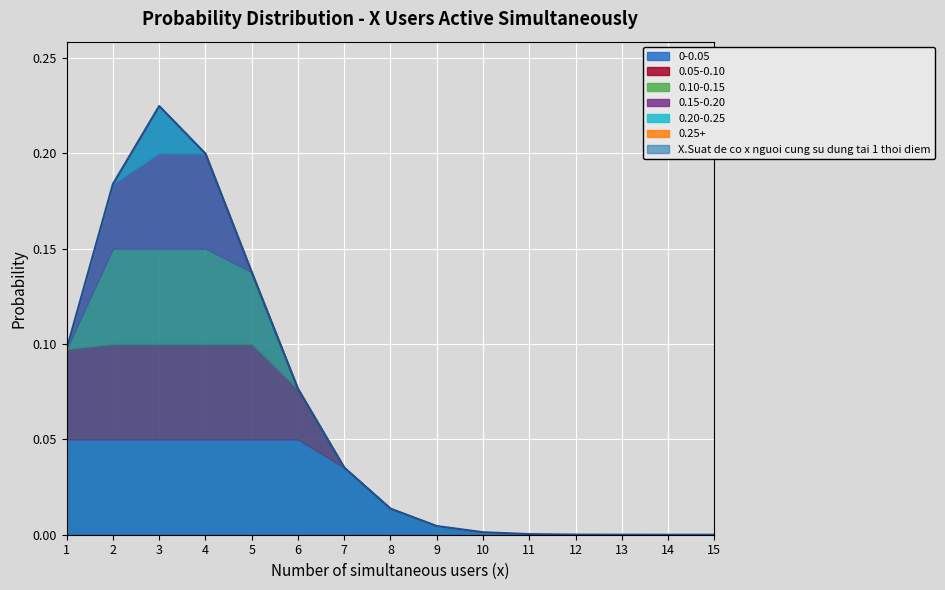

Where is the first local maximum?

3